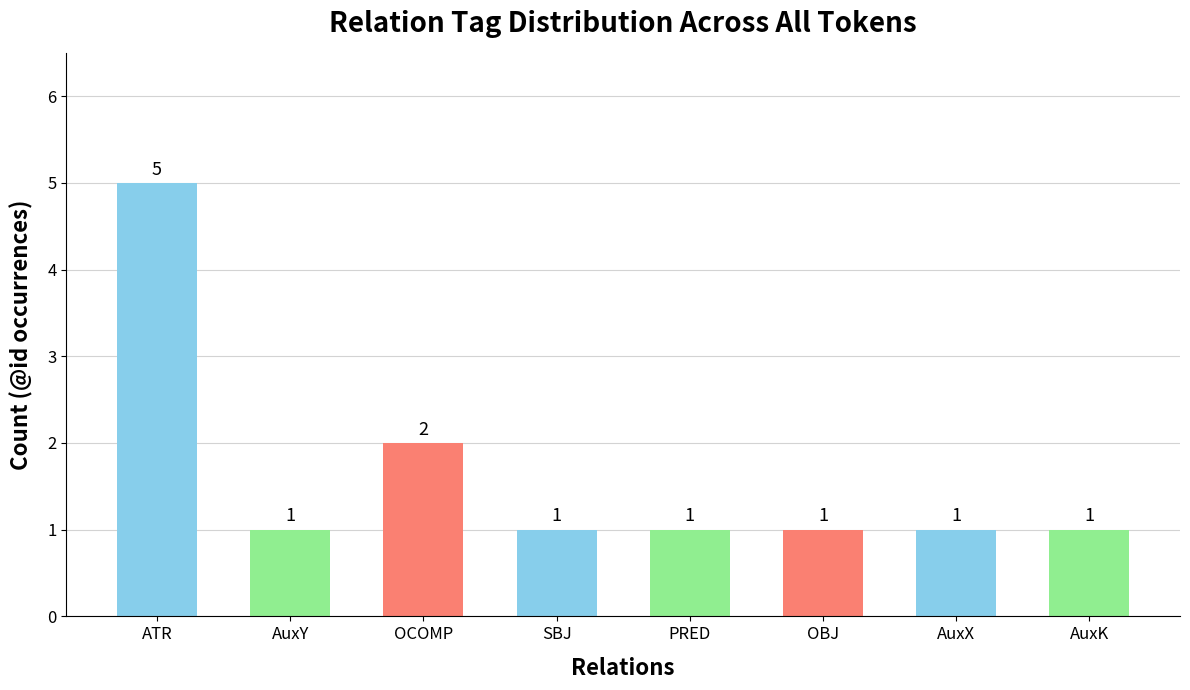

Are the bars horizontal?

No